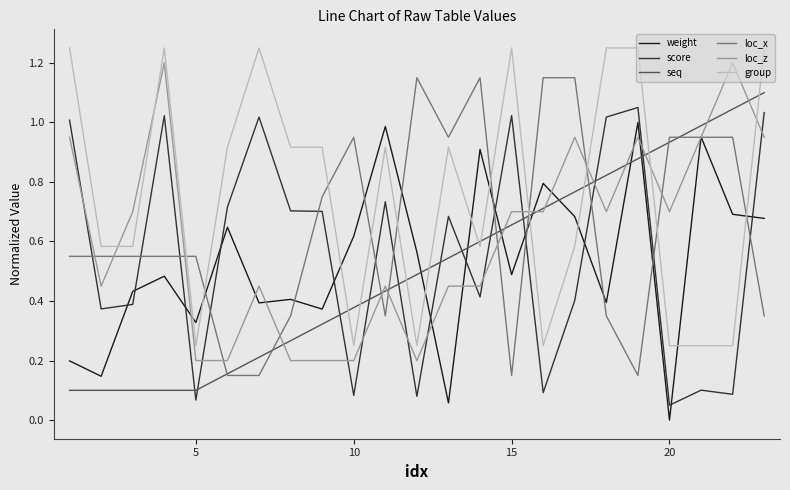

How many lines are shown in the chart?

6